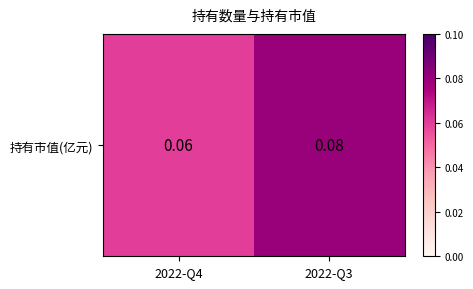

What is the average value?

0.1